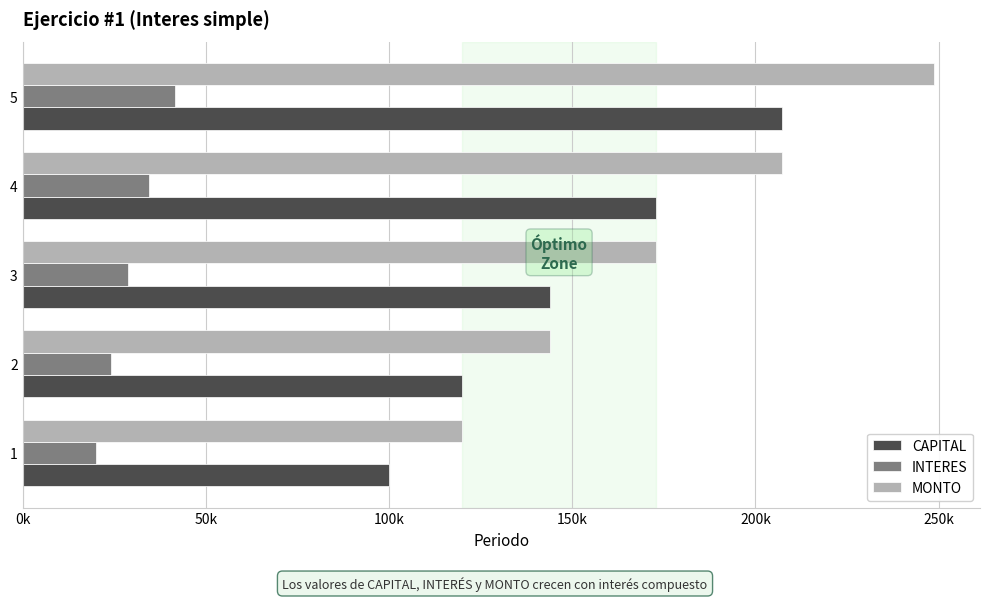

Reading left to right, extract all data points from this chart.

CAPITAL: 100000	120000	144000	172800	207360
INTERES: 20000	24000	28800	34560	41472
MONTO: 120000	144000	172800	207360	248832